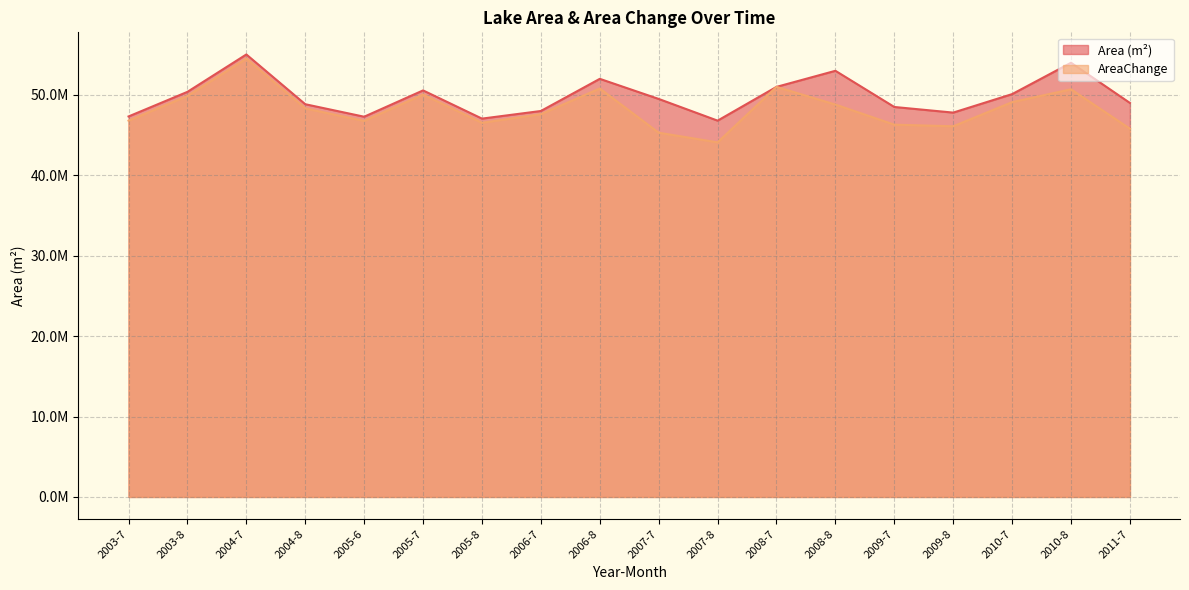

Which series has the widest spread of values?

AreaChange